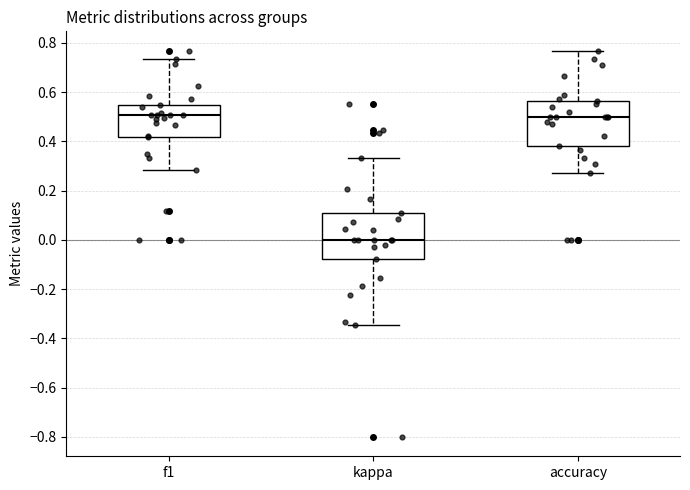

Which box has the lowest median line?

kappa